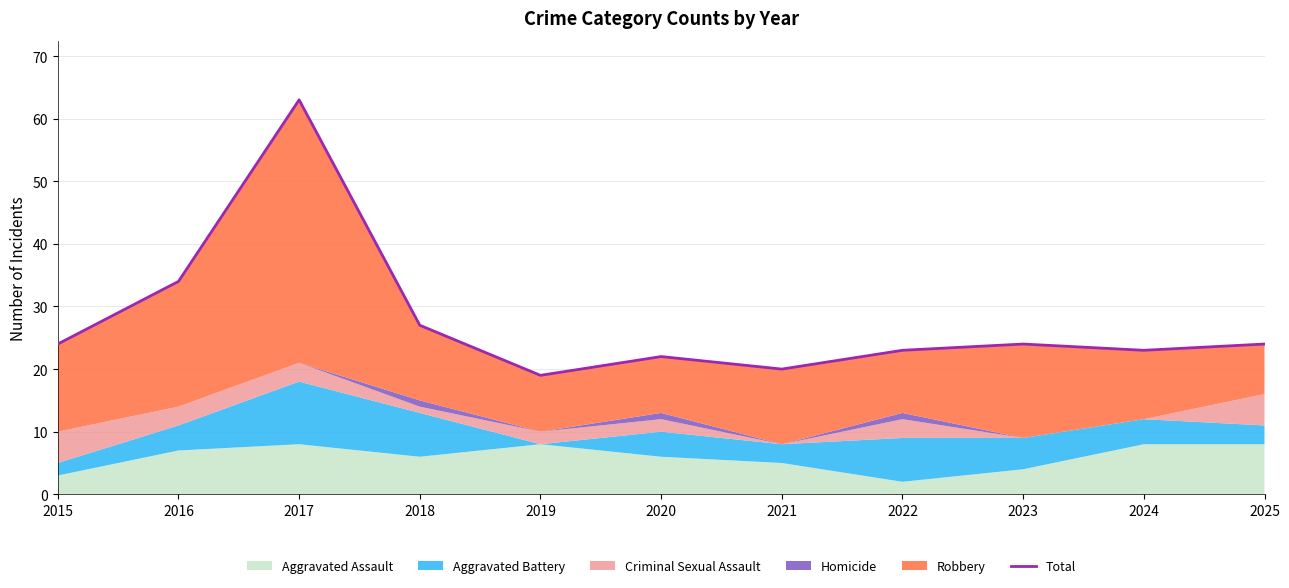

At which label is the value closest to 41?

2016